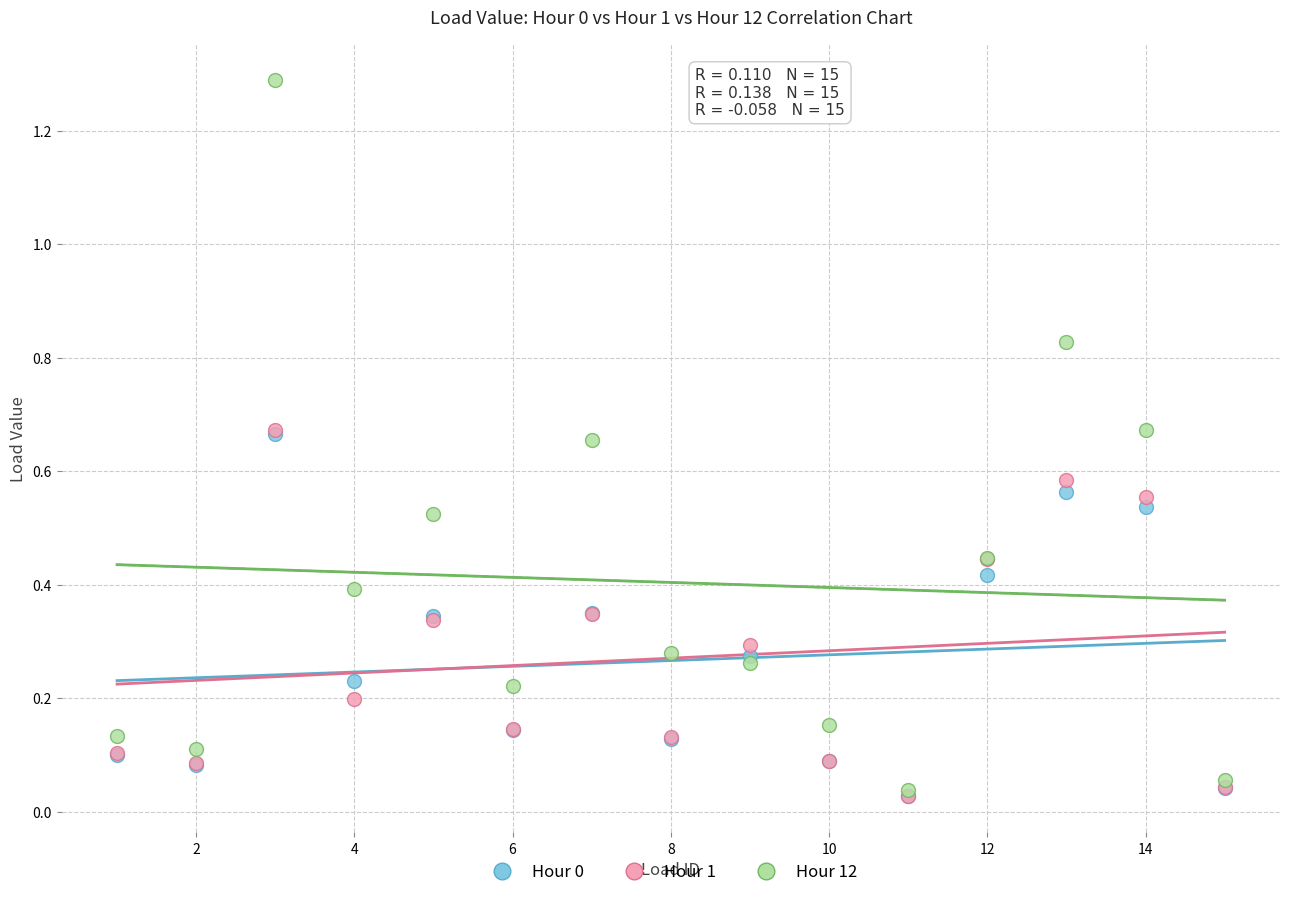

Which series has the largest Y range (max minus min)?

Hour 12